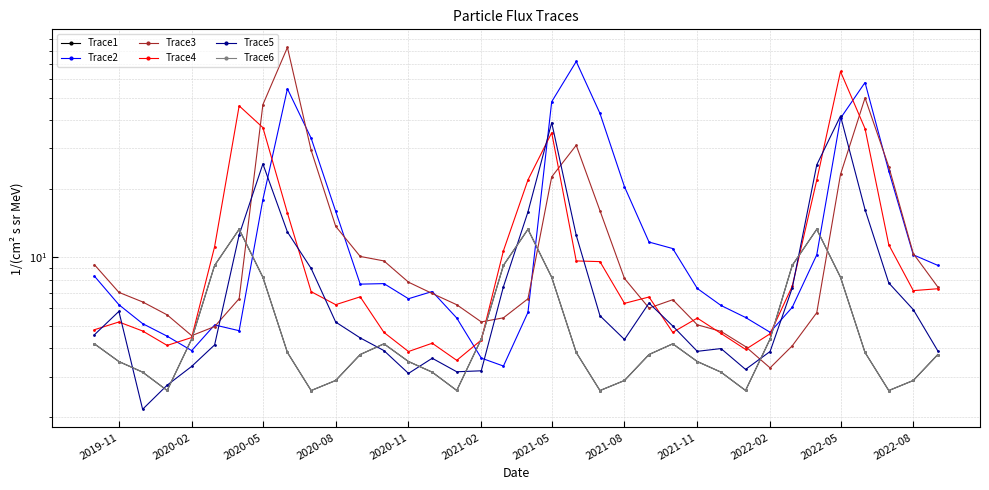

After their last crossing, which series has the higher values: Trace6 or Trace2?

Trace2